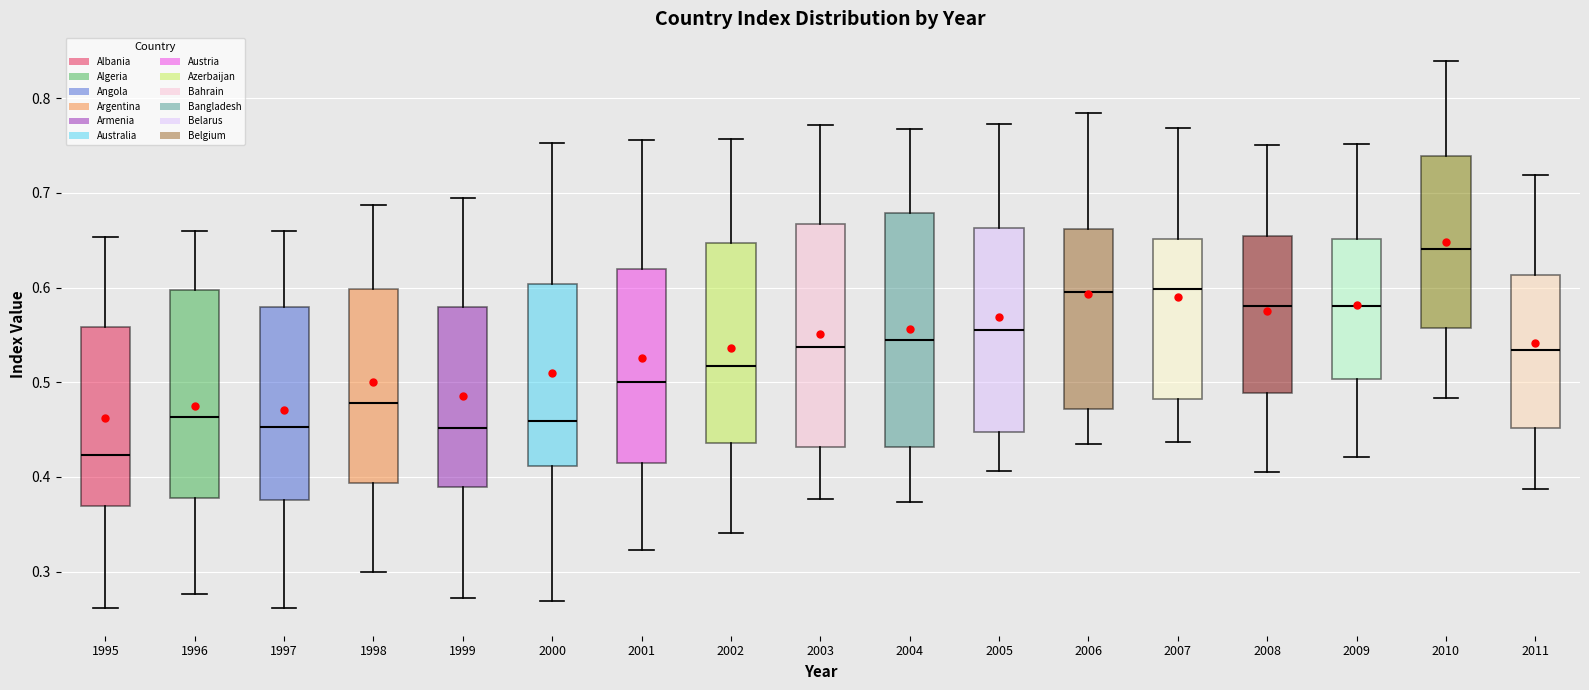

Which box's median line is the lowest?

1995